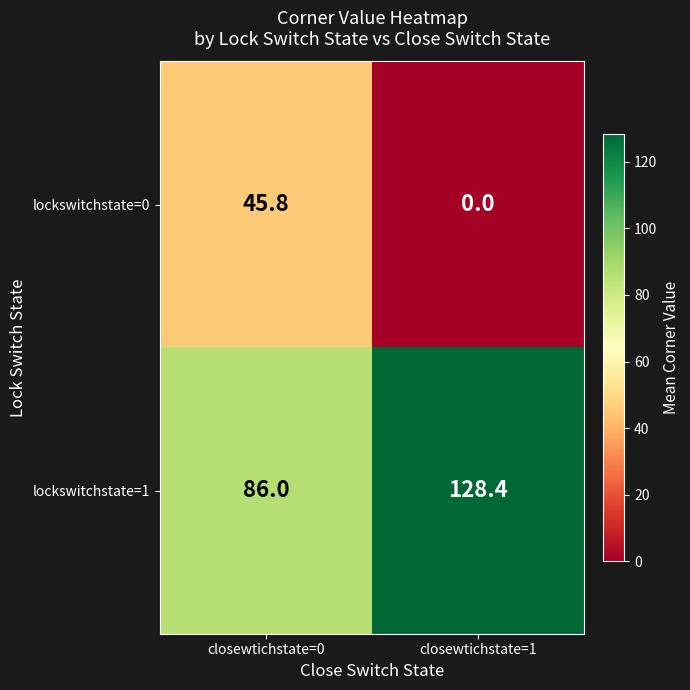

How many series are shown in this chart?

2